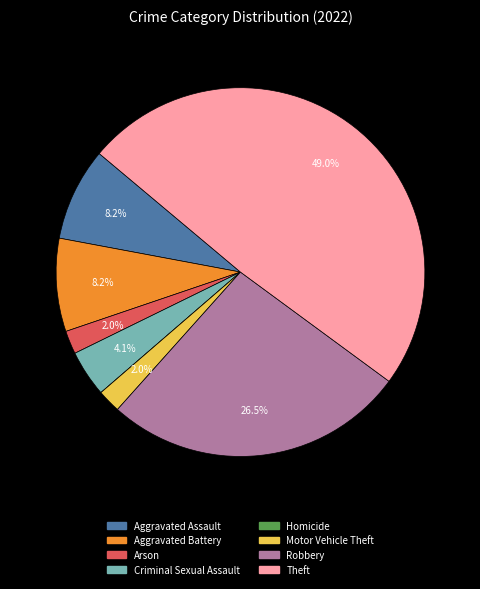

What percentage is the Aggravated Battery slice, to the nearest percent?

8%